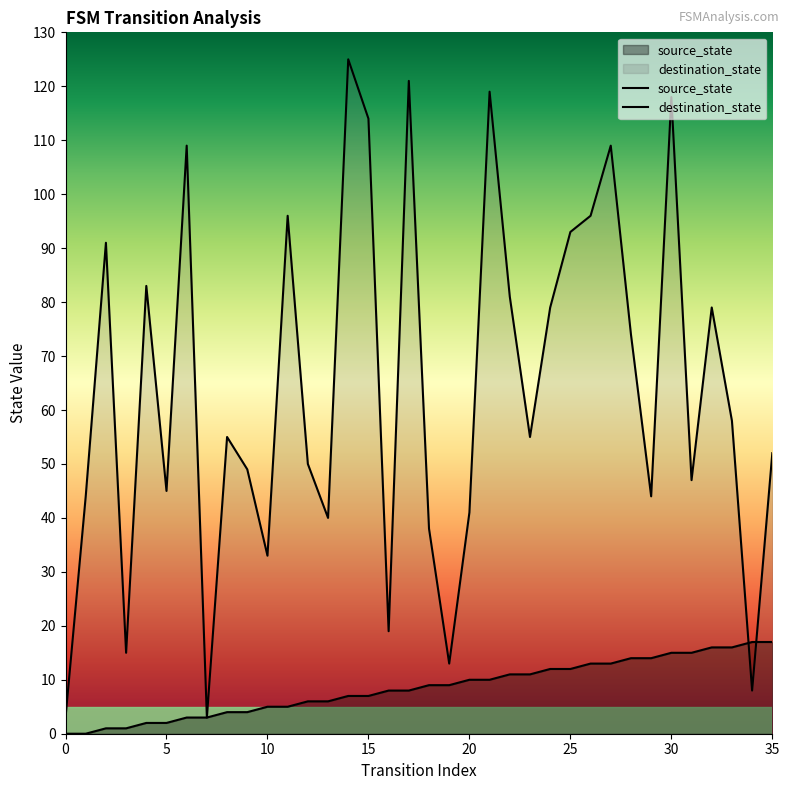

True or false: destination_state has a value of 52 at 24.

False